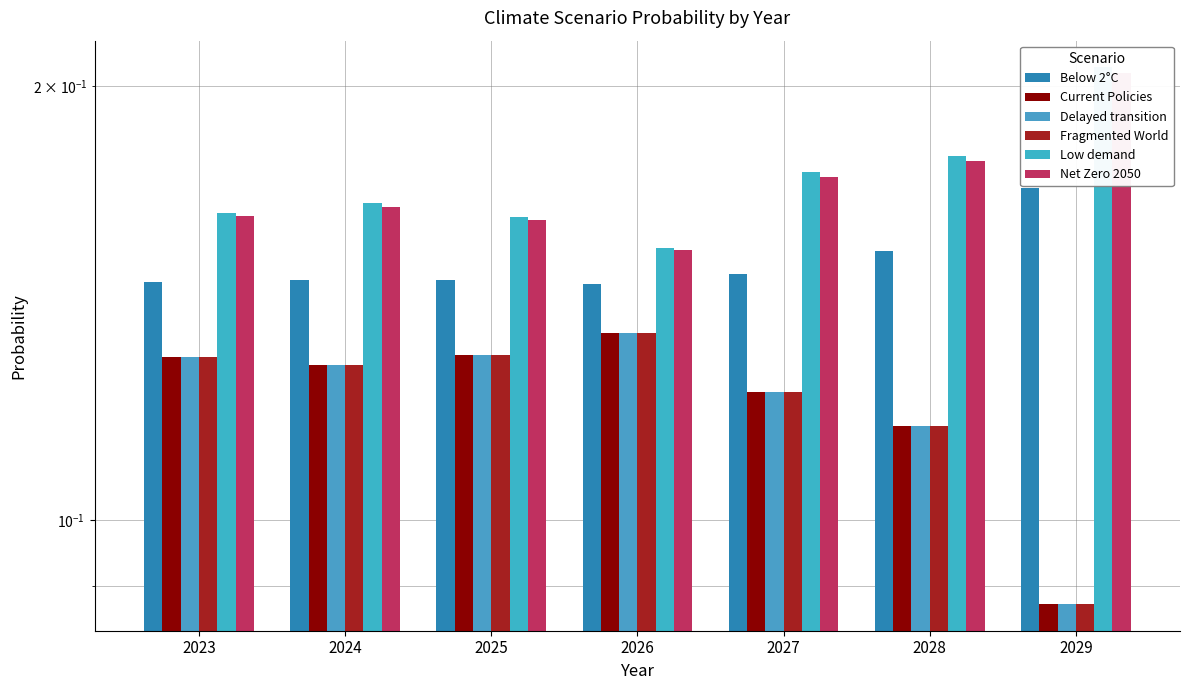

What is the sum of the Current Policies values at 2027 and 2028?

0.2